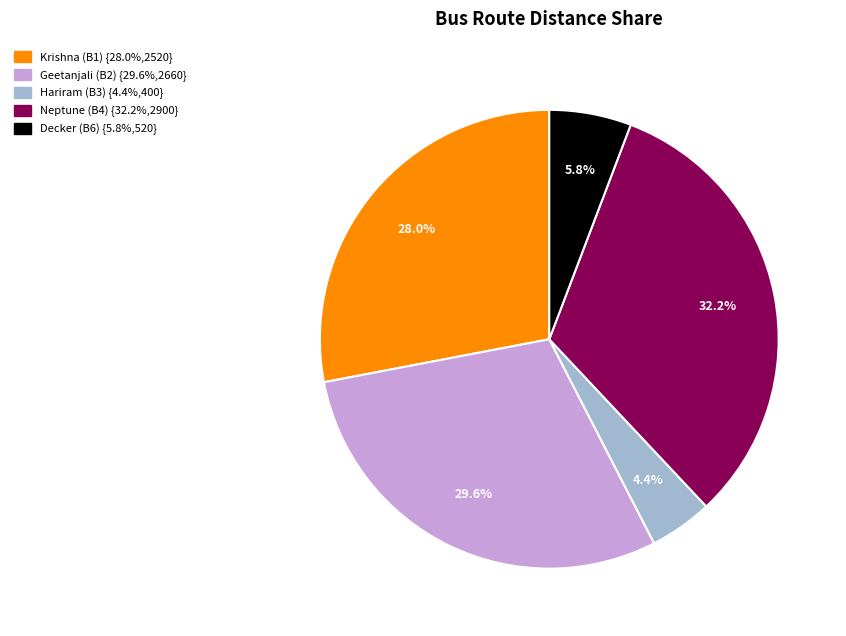

Combined, do Geetanjali (B2) and Neptune (B4) account for over 50%?

Yes